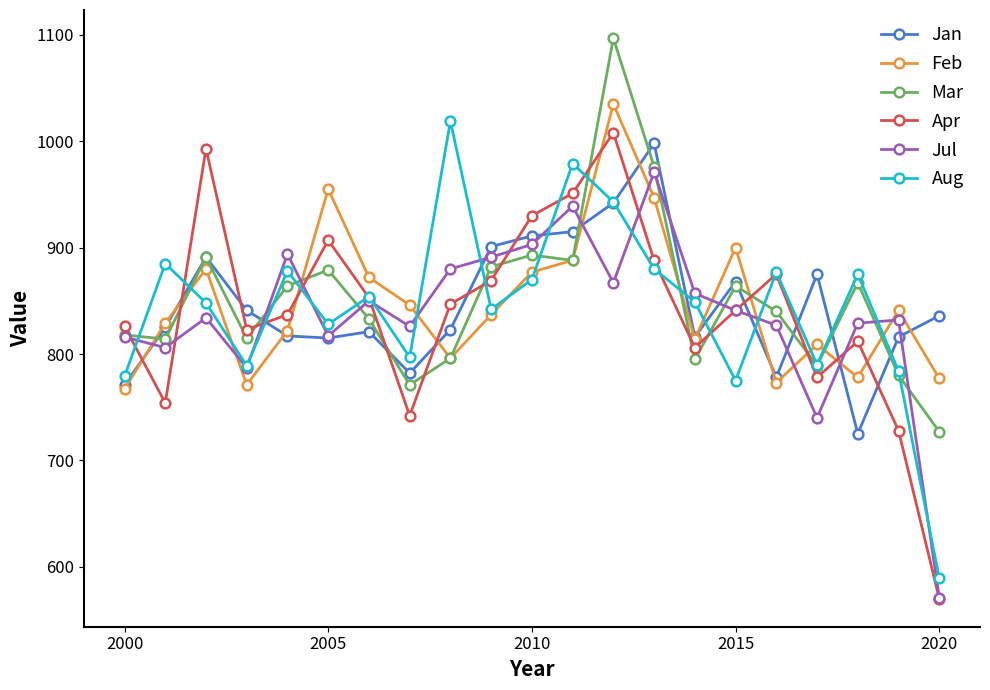

What is the value of the Apr point at the 11th from the left?

930